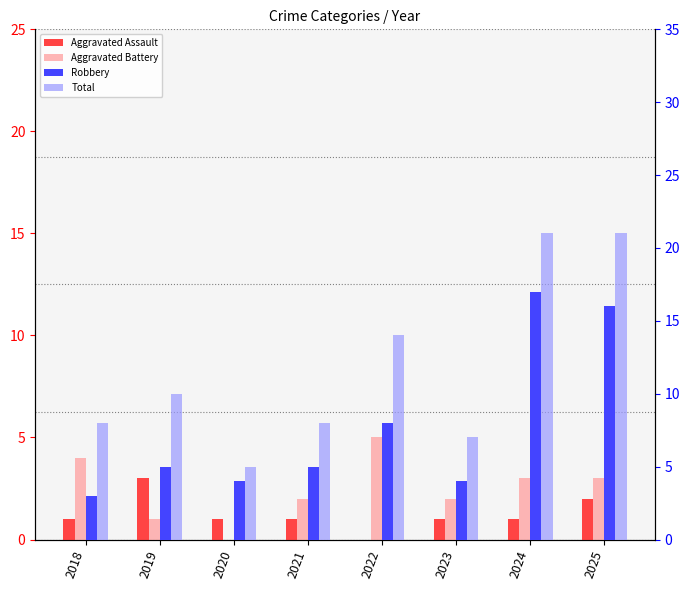

Rank the series by their maximum value, from lowest to highest.

Aggravated Assault, Aggravated Battery, Robbery, Total